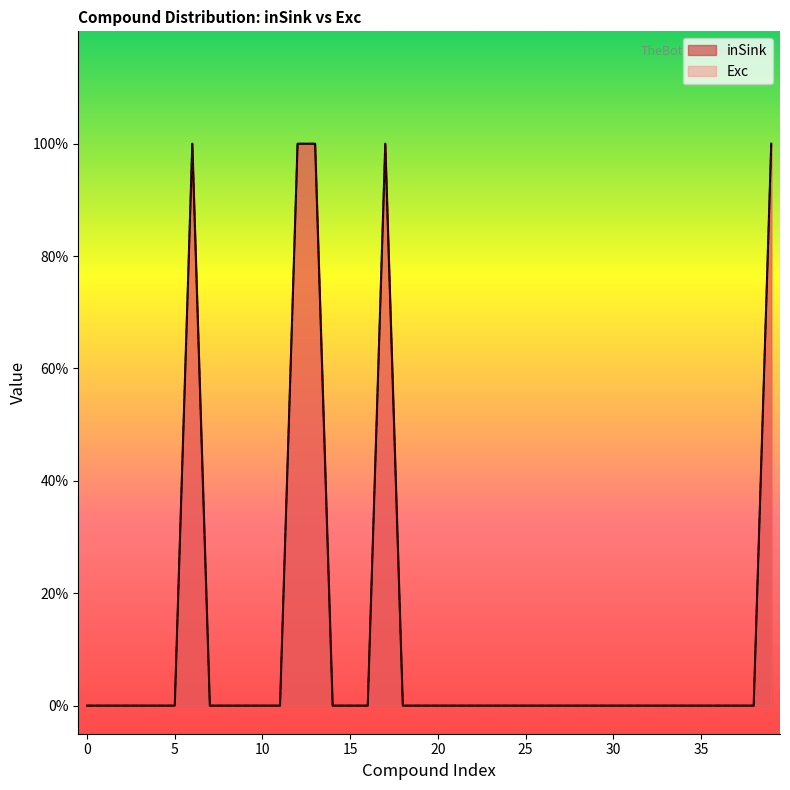

What is the difference between the maximum and second lowest values in the Exc series?

1